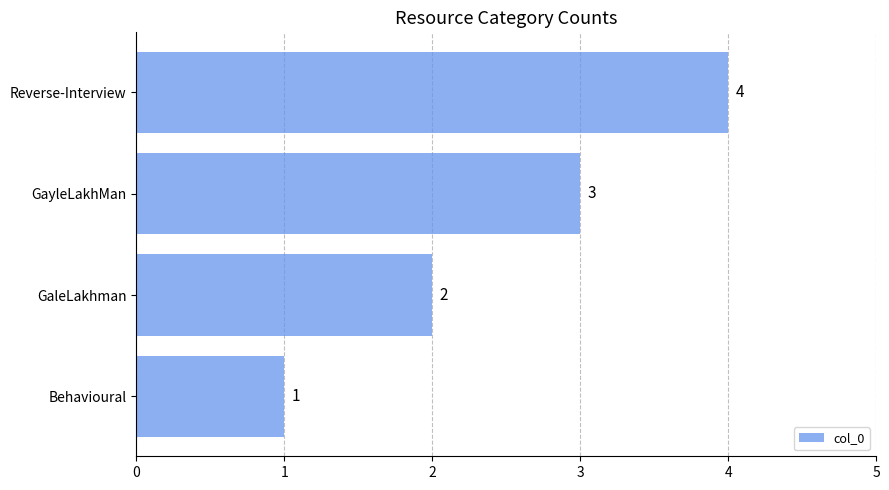

Rank the categories by value from lowest to highest.

Behavioural, GaleLakhman, GayleLakhMan, Reverse-Interview